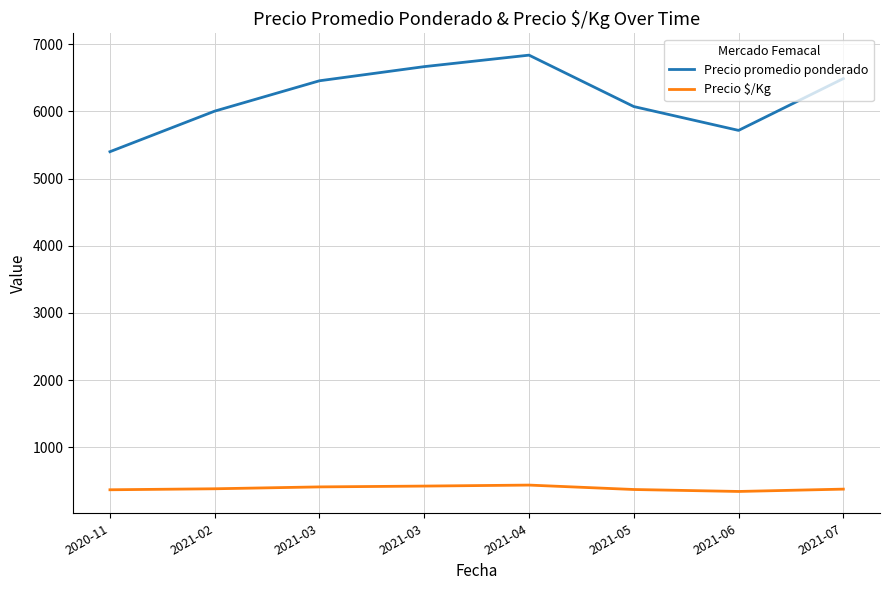

At which label does Precio promedio ponderado reach its minimum?

2020-11